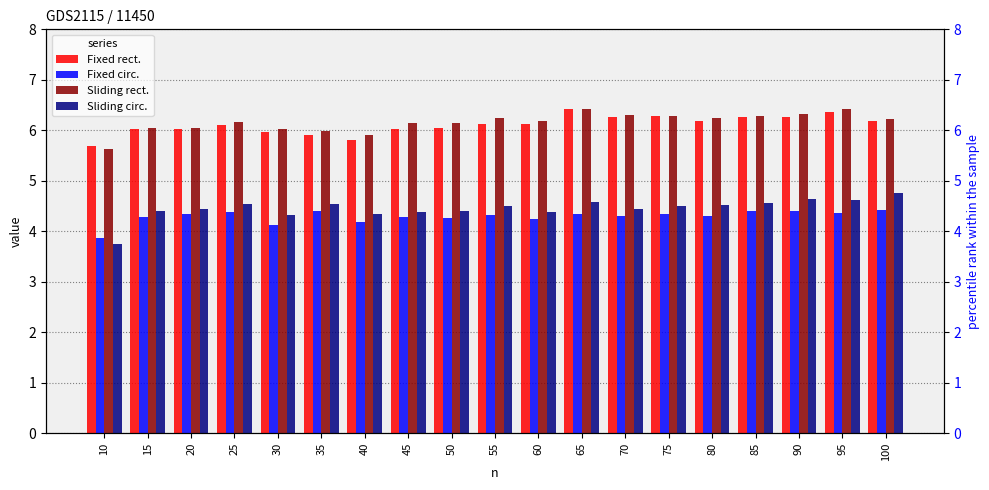

What is the greatest value displayed?

6.4